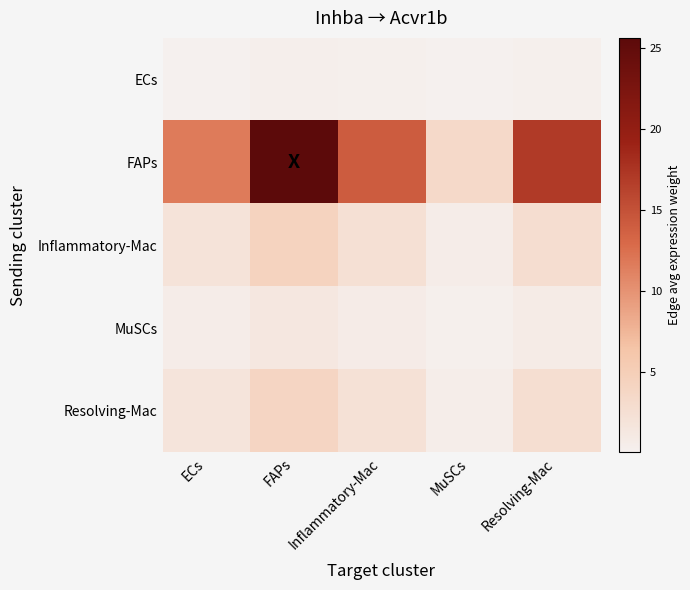

At how many categories does at least one series exceed 23?

1